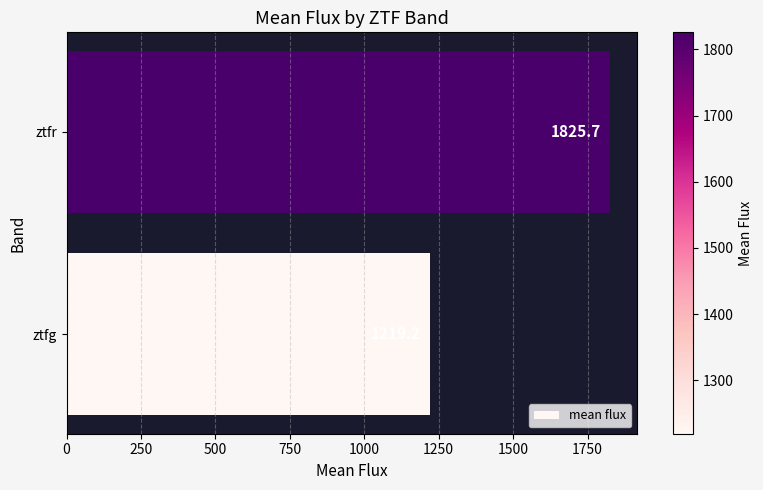

What value does the data have at ztfr?

1825.7